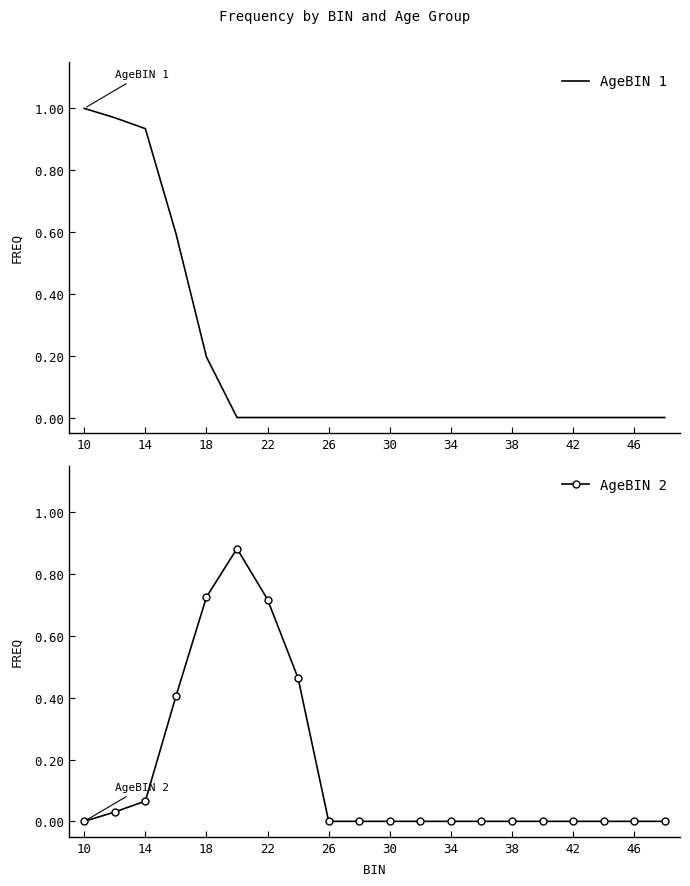

Rank the series by their maximum value, from highest to lowest.

AgeBIN 1, AgeBIN 2